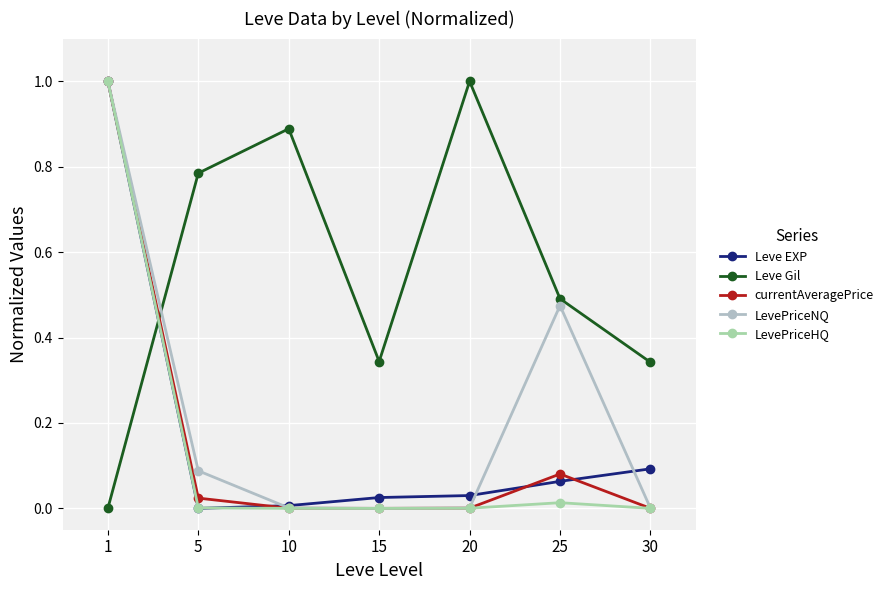

List the series in order of their peak value, highest first.

Leve EXP, Leve Gil, currentAveragePrice, LevePriceNQ, LevePriceHQ